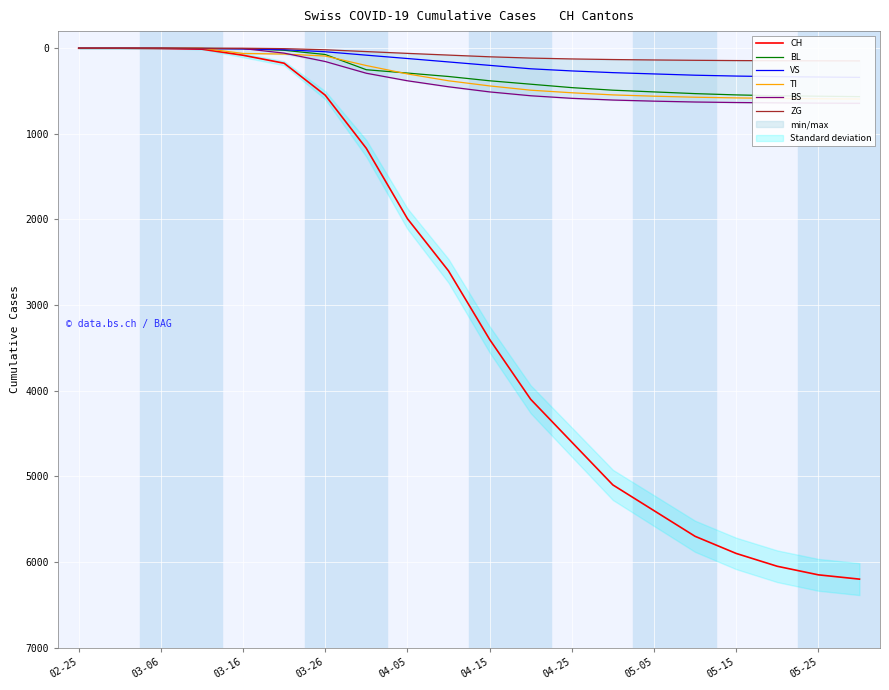

At which label is CH closest to 3100?

04-15